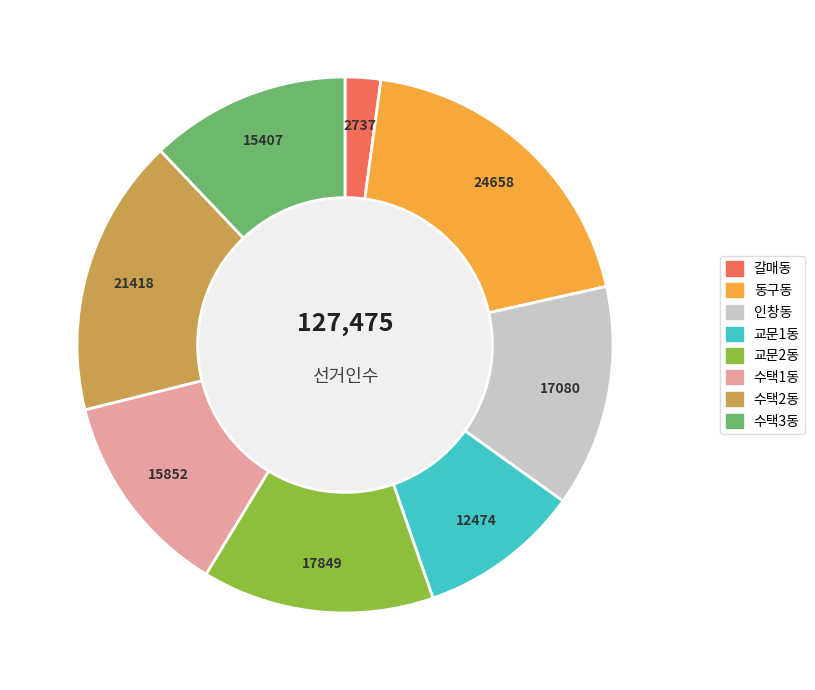

What is the ratio of the value at 수택1동 to the value at 수택2동?

0.7